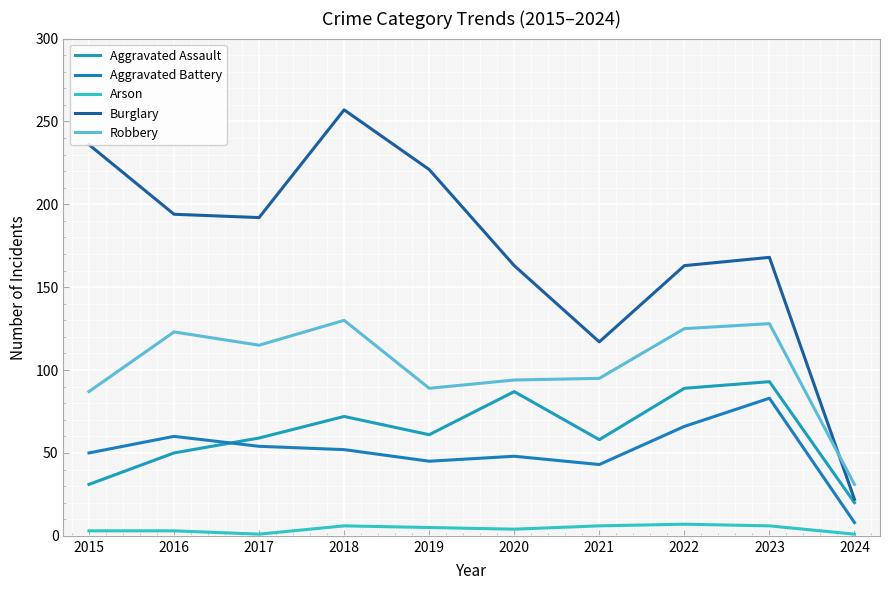

At which label does Burglary reach its minimum?

2024